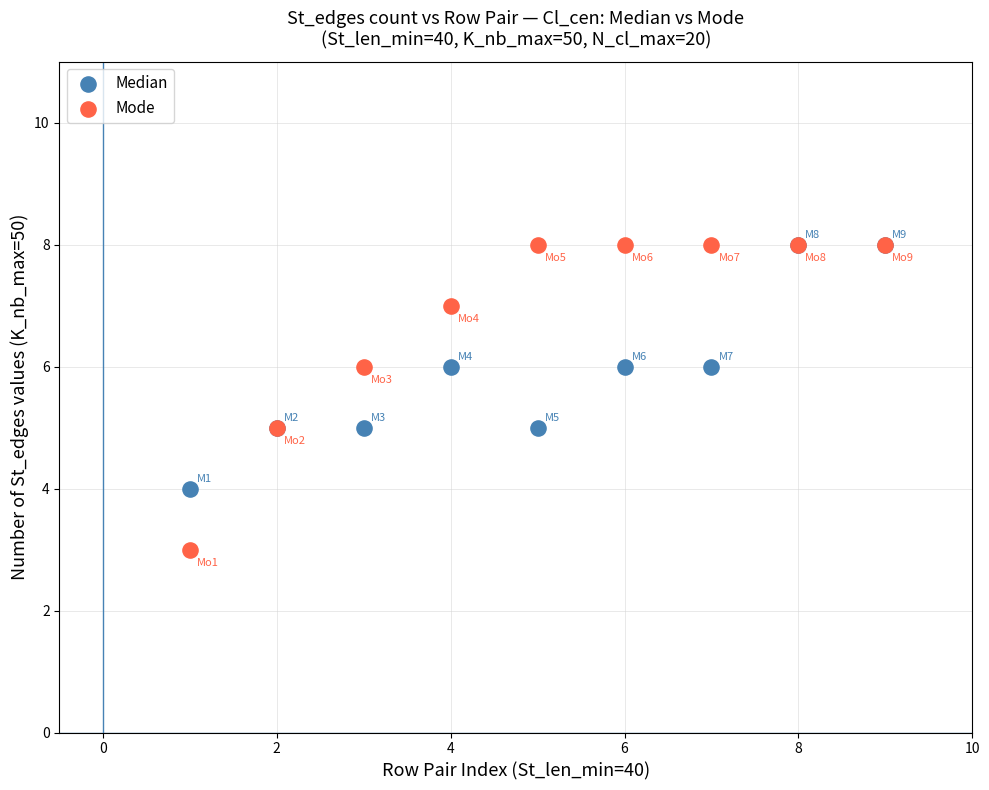

What are all the series names shown in the legend?

Median, Mode